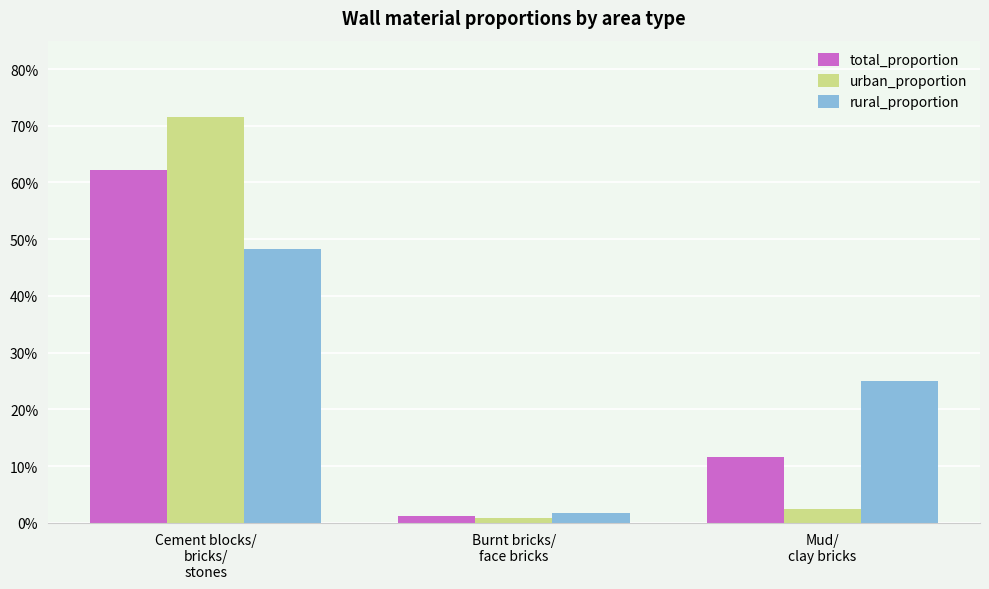

True or false: total_proportion has a value of 0.2 at Cement blocks/
bricks/
stones.

False